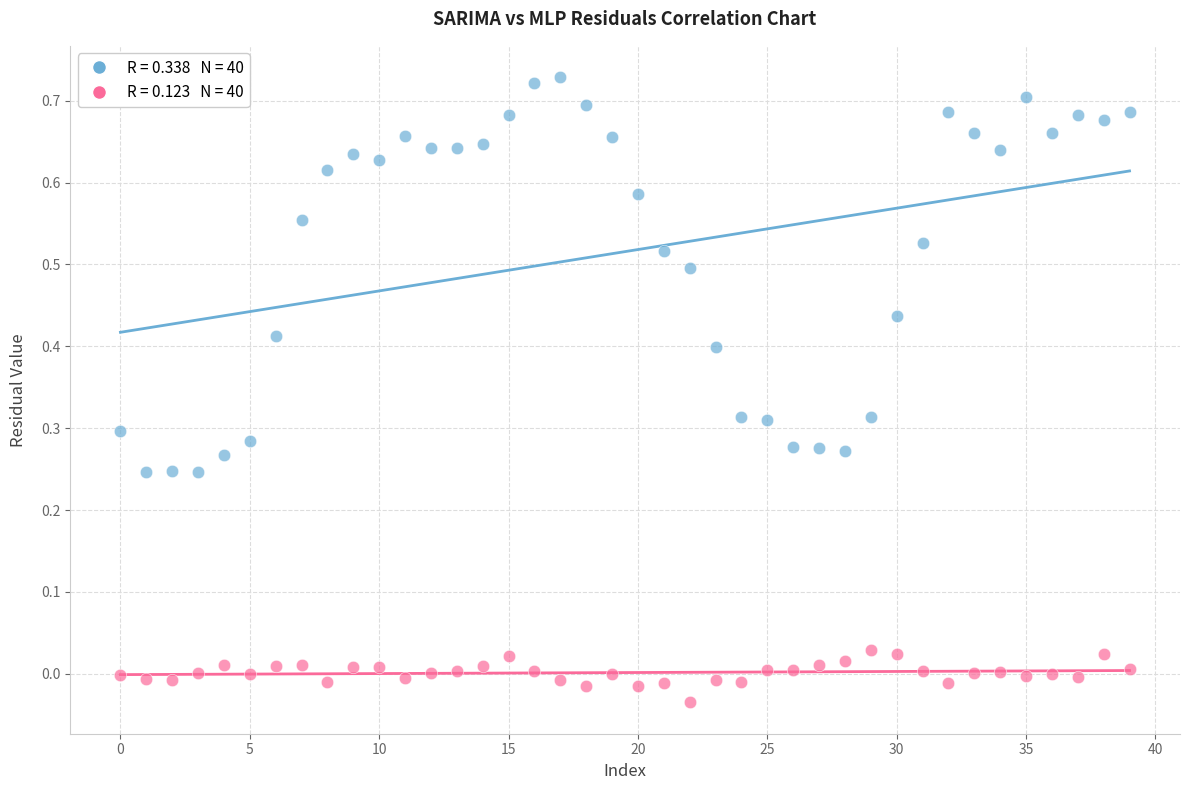

How many data points are displayed?

80